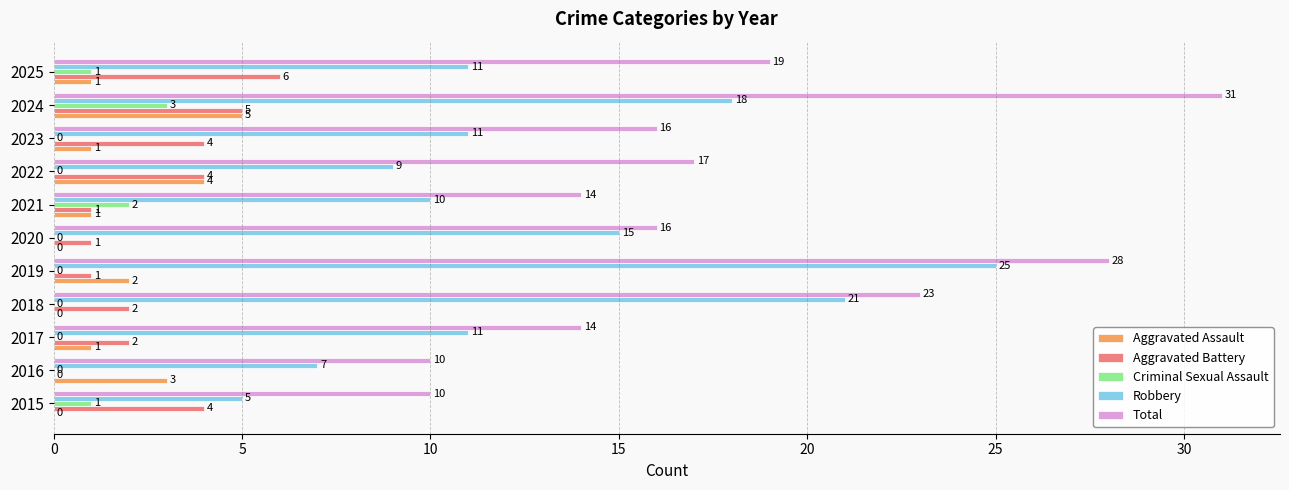

How many values in Criminal Sexual Assault are above zero?

4